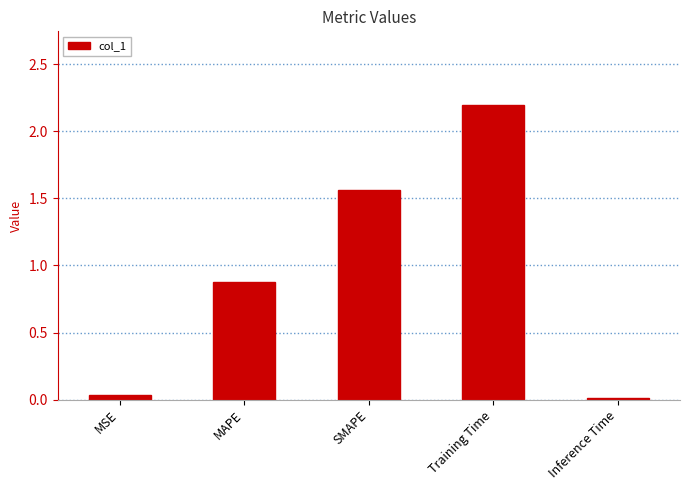

The chart shows a value of 2.2 at Training Time. True or false?

True